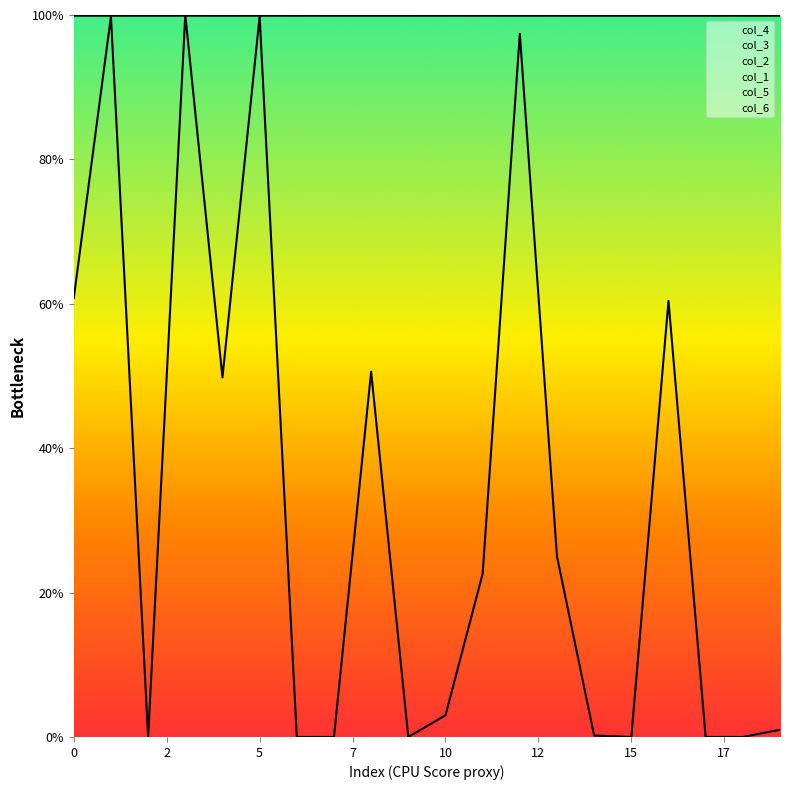

Between 11 and 17, which series saw the biggest shift?

col_1